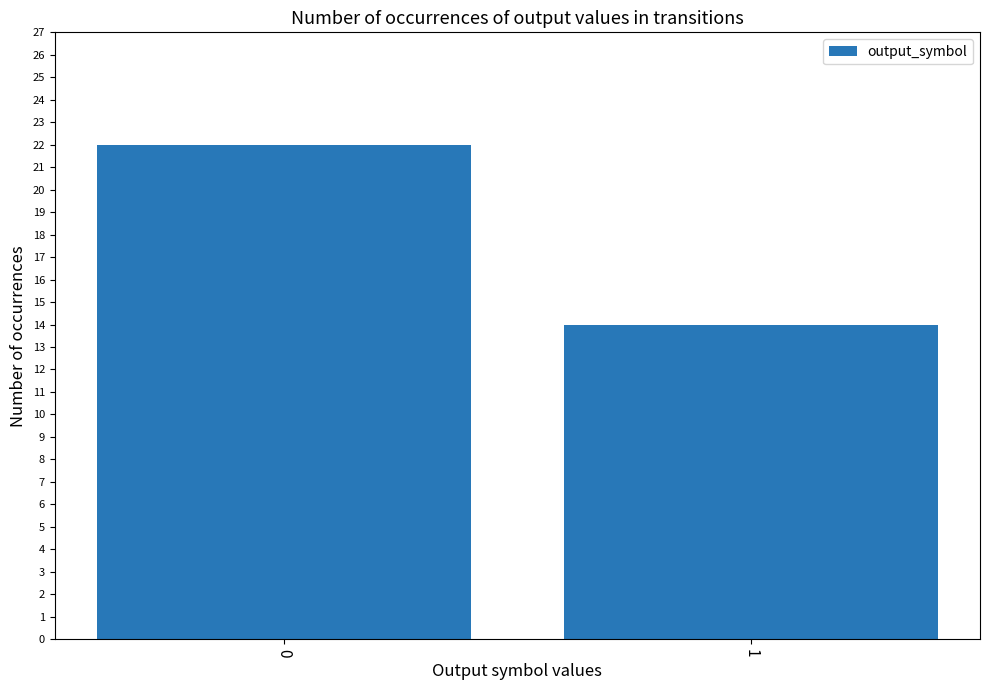

List the labels in order of value, smallest first.

1, 0